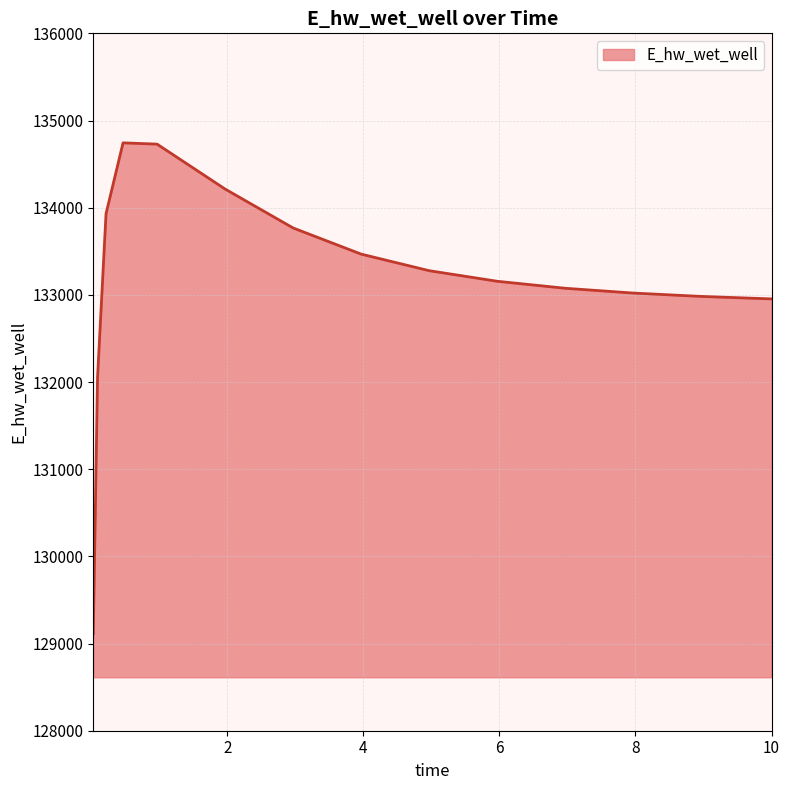

What is the greatest value displayed?

134743.7